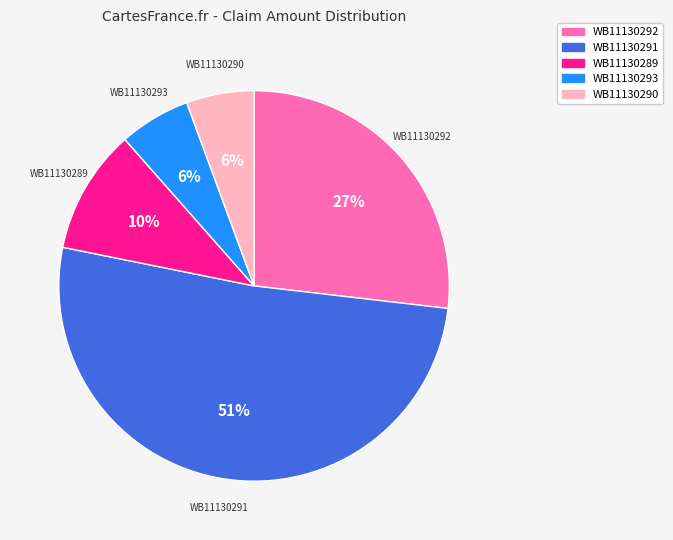

Combined, do WB11130293 and WB11130292 account for over 50%?

No